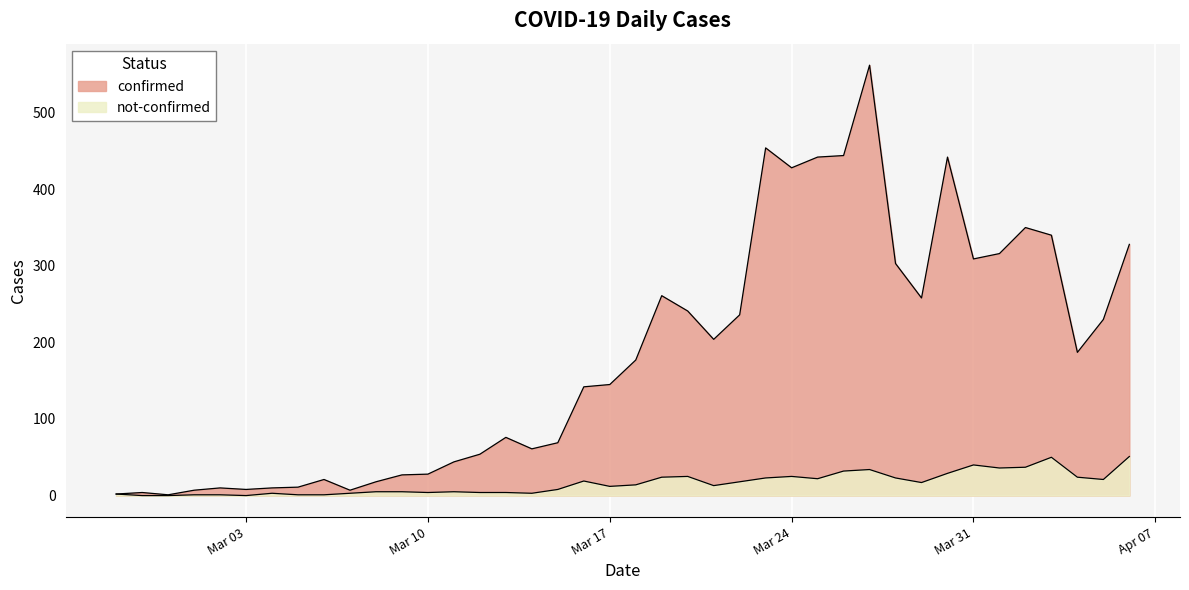

Reading left to right, list all the values displayed in this chart.

confirmed: 2	4	1	7	10	8	10	11	21	7	18	27	28	44	54	76	61	69	142	145	177	261	241	204	236	454	428	442	444	562	303	258	442	309	316	350	340	187	230	328
not-confirmed: 2	0	0	1	1	0	3	1	1	3	5	5	4	5	4	4	3	8	19	12	14	24	25	13	18	23	25	22	32	34	23	17	29	40	36	37	50	24	21	51